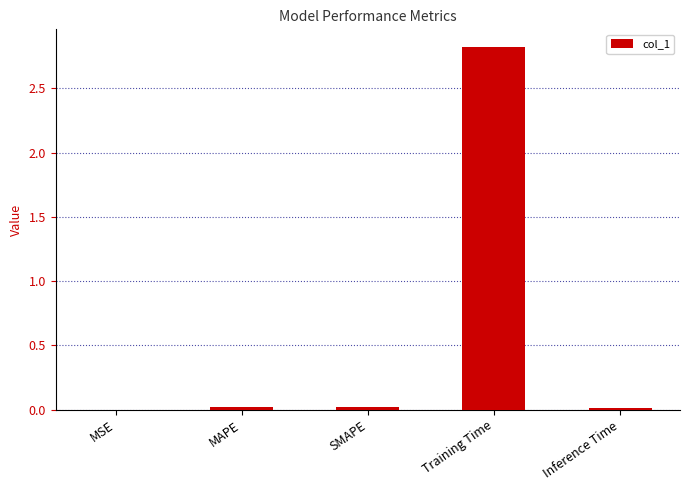

What is the sum of all values?

2.9